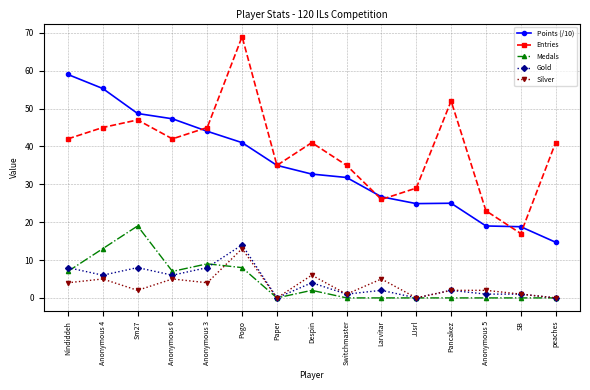

What is the label of the 11th point from the right?

Anonymous 3